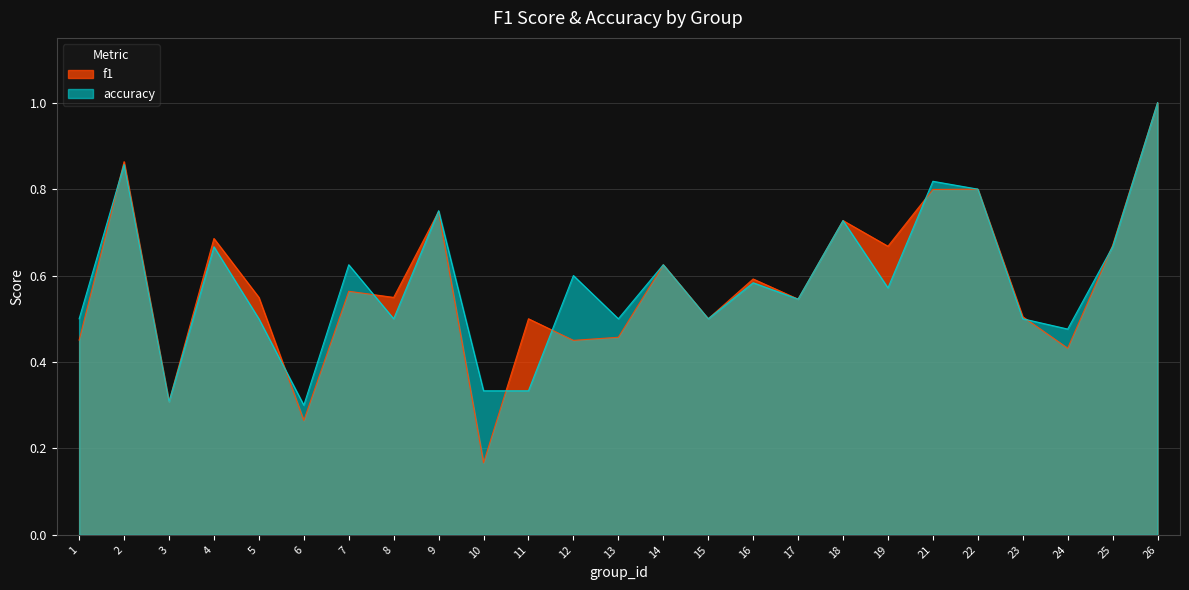

Read the accuracy value at 11.

0.3